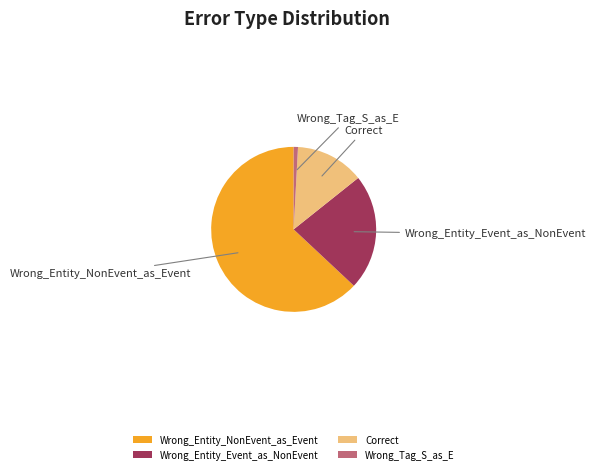

What is the largest slice in the pie chart?

Wrong_Entity_NonEvent_as_Event